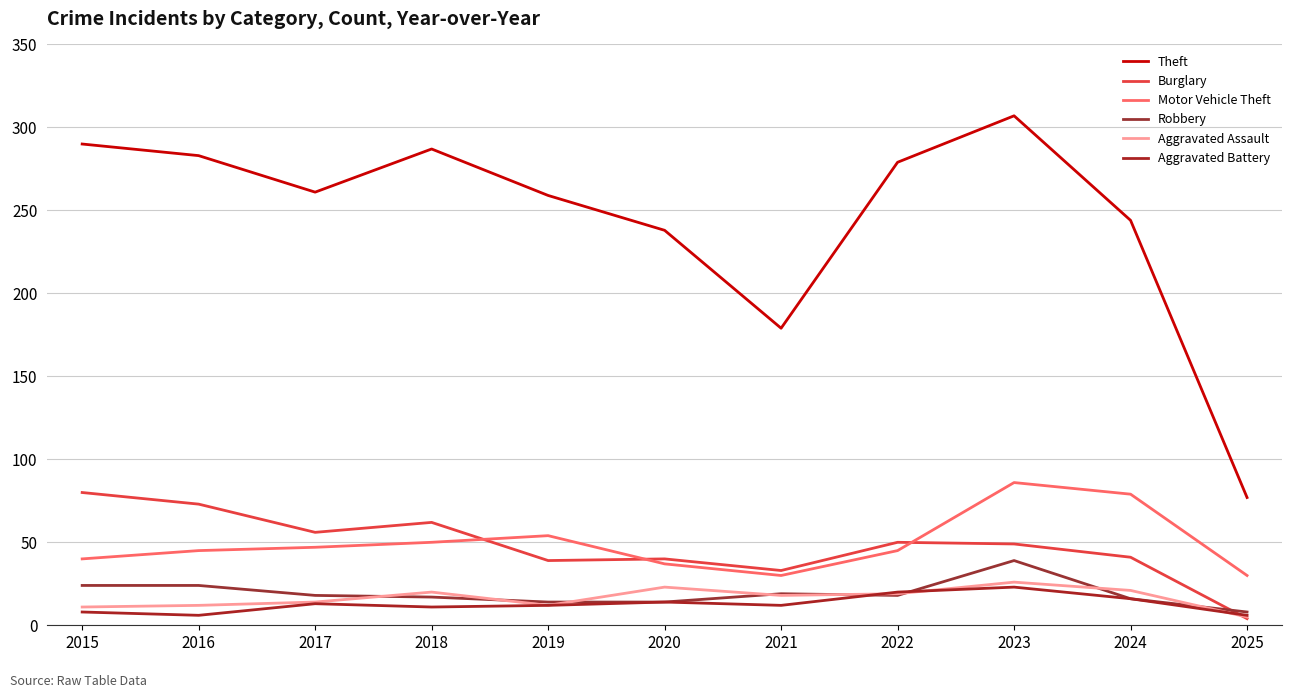

At which category is the sum across all series the highest?

2023